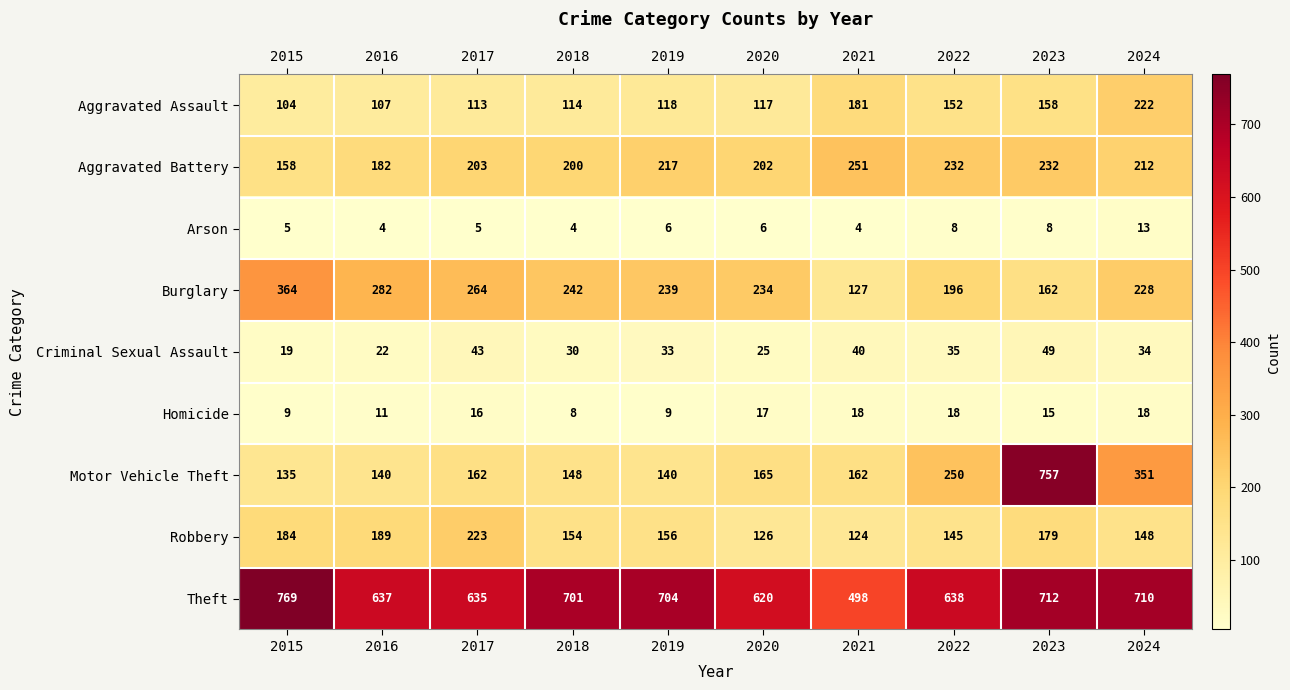

Between 2015 and 2020, which series saw the biggest shift?

Theft